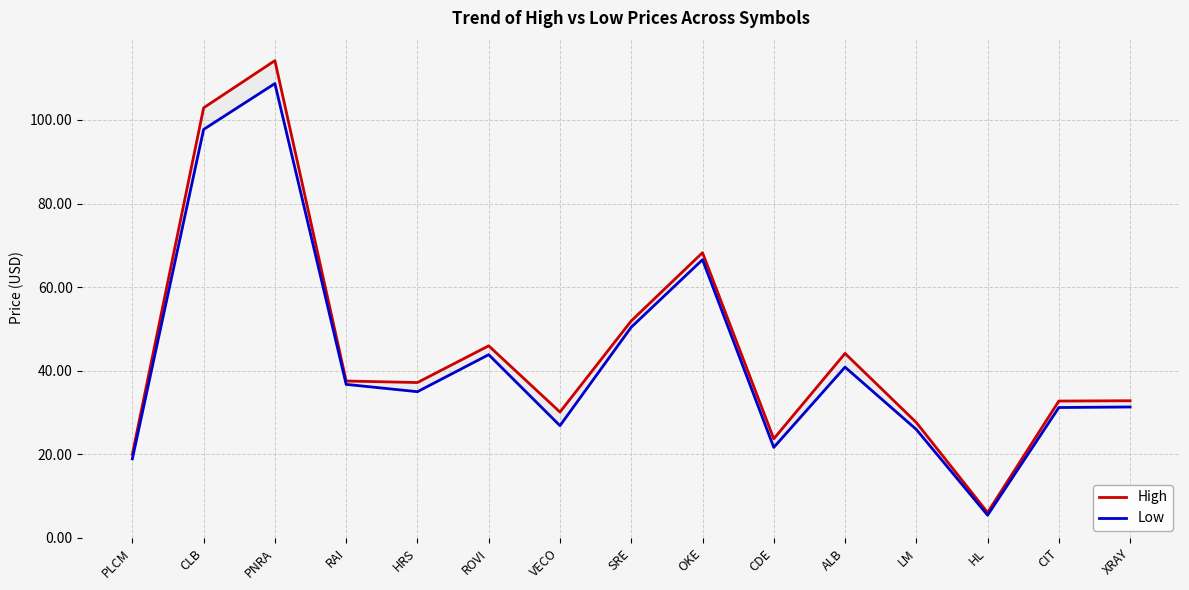

At which category is the sum across all series the highest?

PNRA